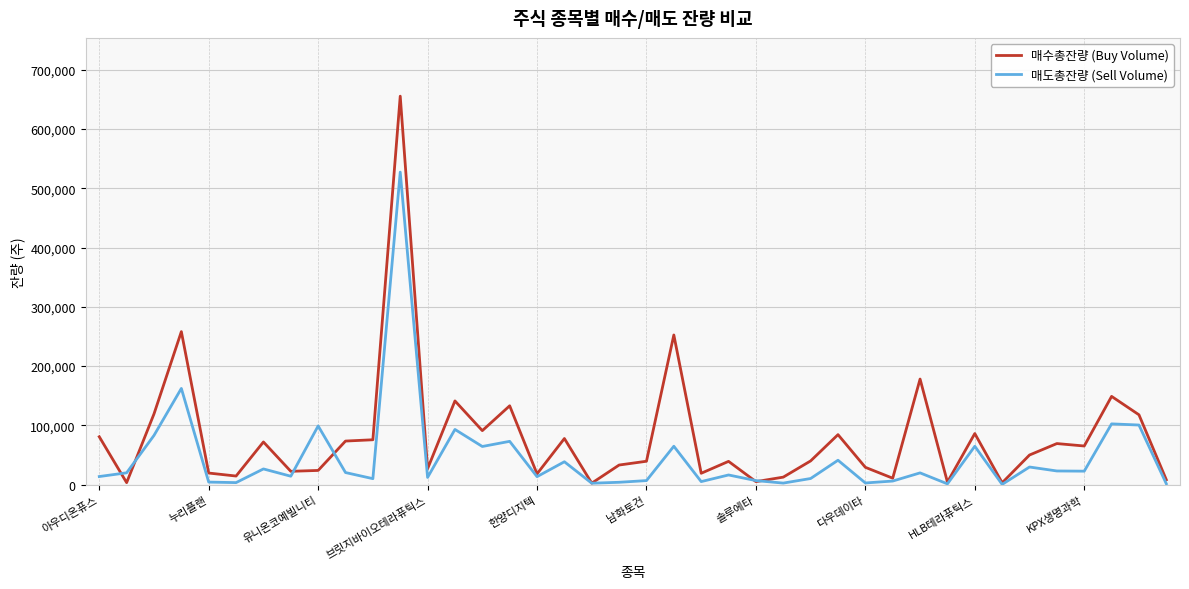

List the series in order of their overall mean, highest first.

매수총잔량 (Buy Volume), 매도총잔량 (Sell Volume)